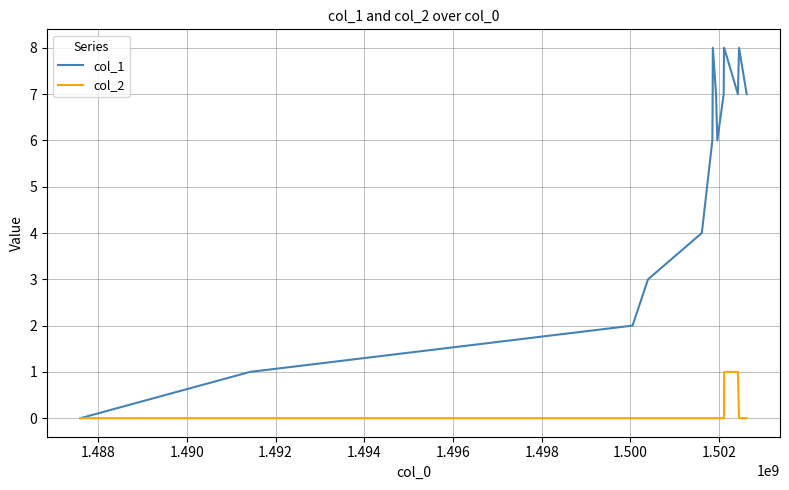

List the series in order of their overall mean, lowest first.

col_2, col_1